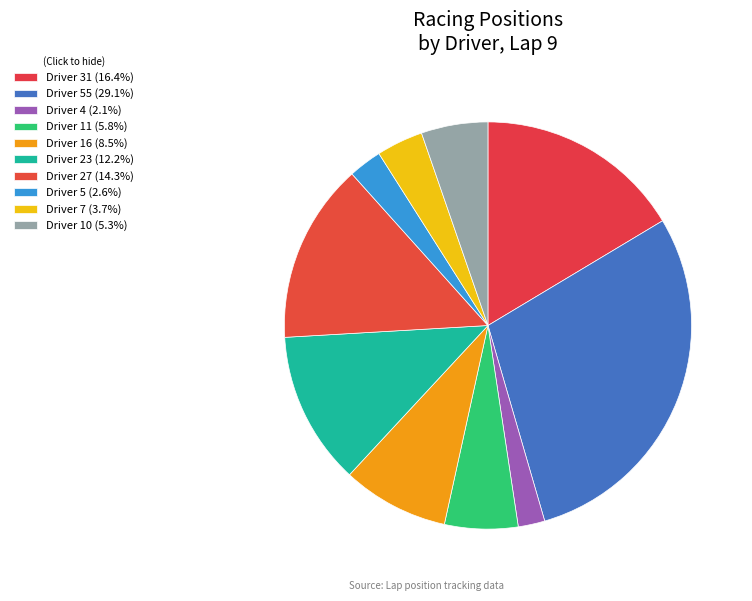

Rank the categories by value from lowest to highest.

4, 5, 7, 10, 11, 16, 23, 27, 31, 55